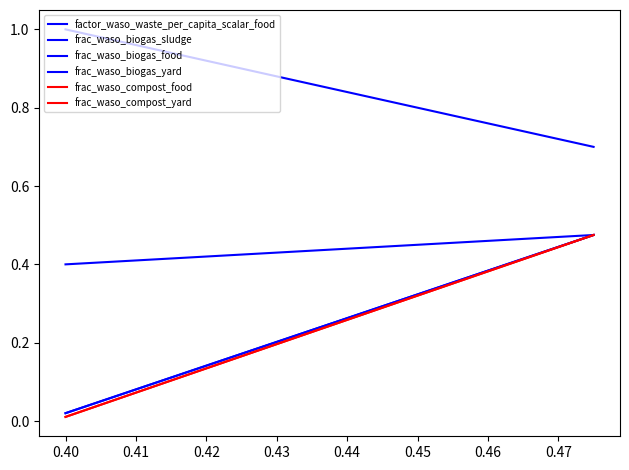

How many lines are shown in the chart?

6